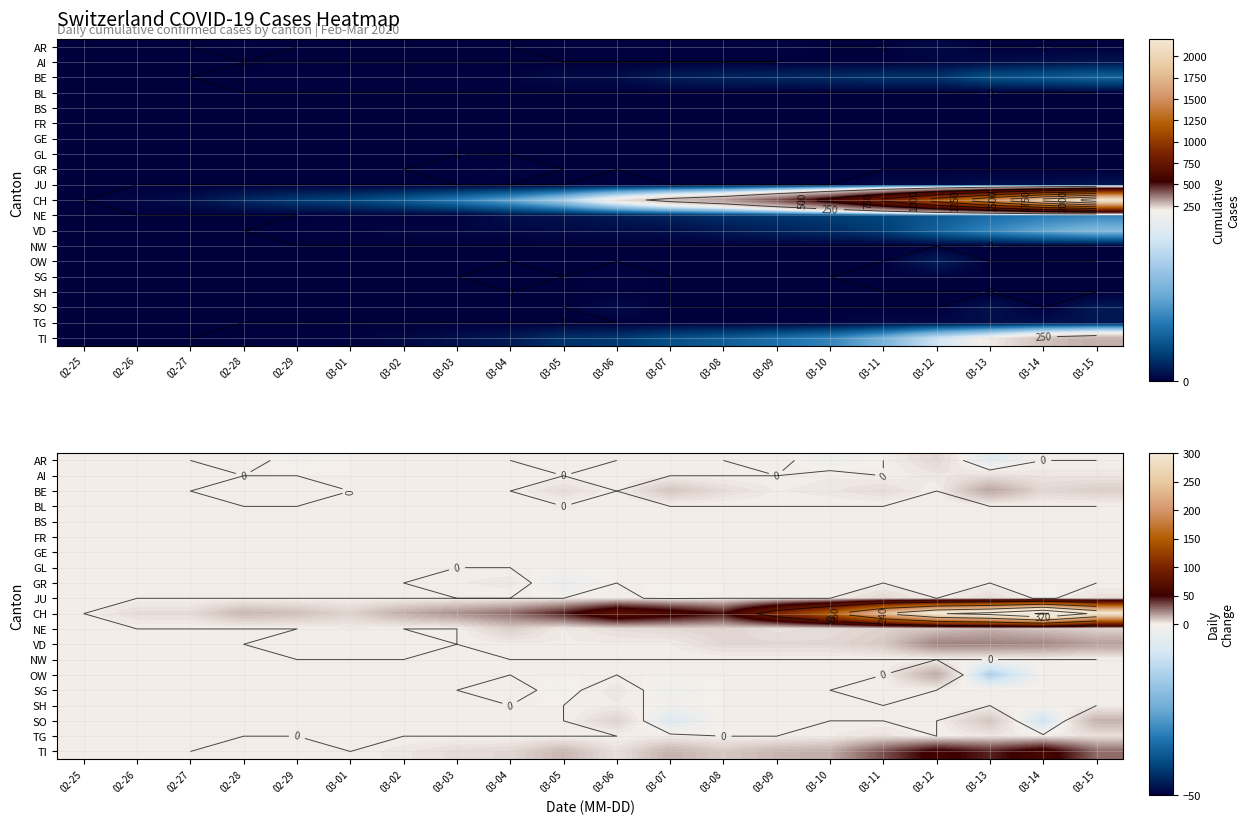

List the series in order of their peak value, lowest first.

BL, BS, FR, GE, GL, NW, SH, GR, SG, AI, TG, AR, JU, NE, SO, OW, BE, VD, TI, CH